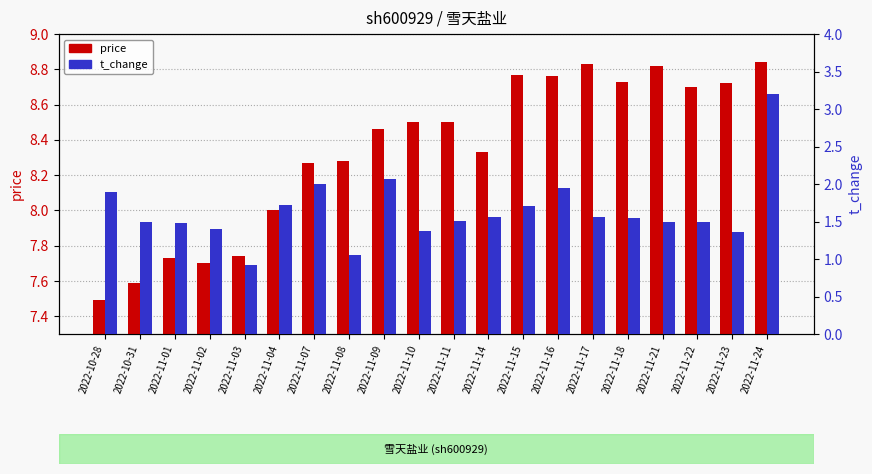

List the series in order of their peak value, lowest first.

t_change, price